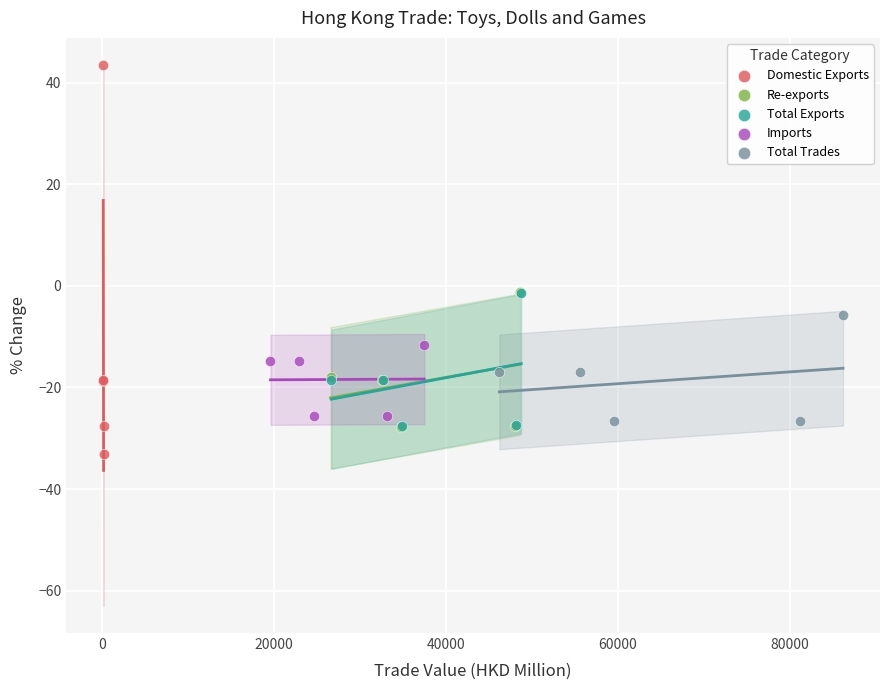

Which series contains the highest Y value?

Domestic Exports